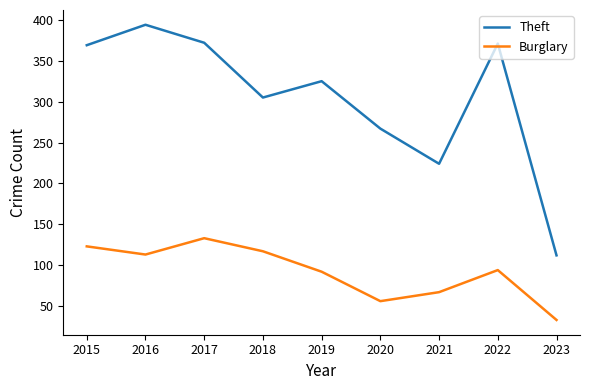

How many values in the Burglary series are below 94?

4